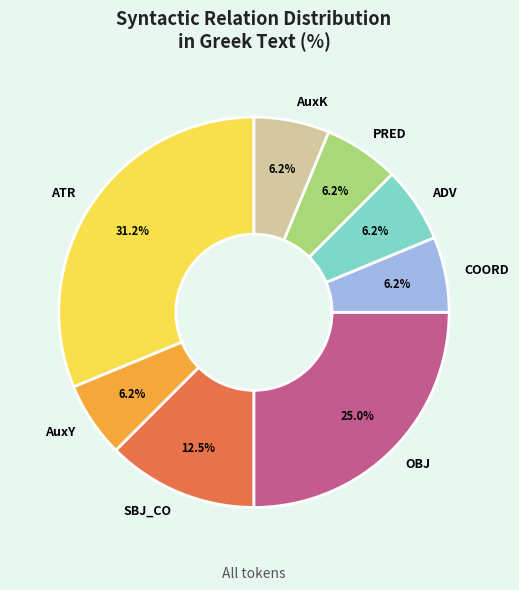

How many slices are in this pie chart?

8